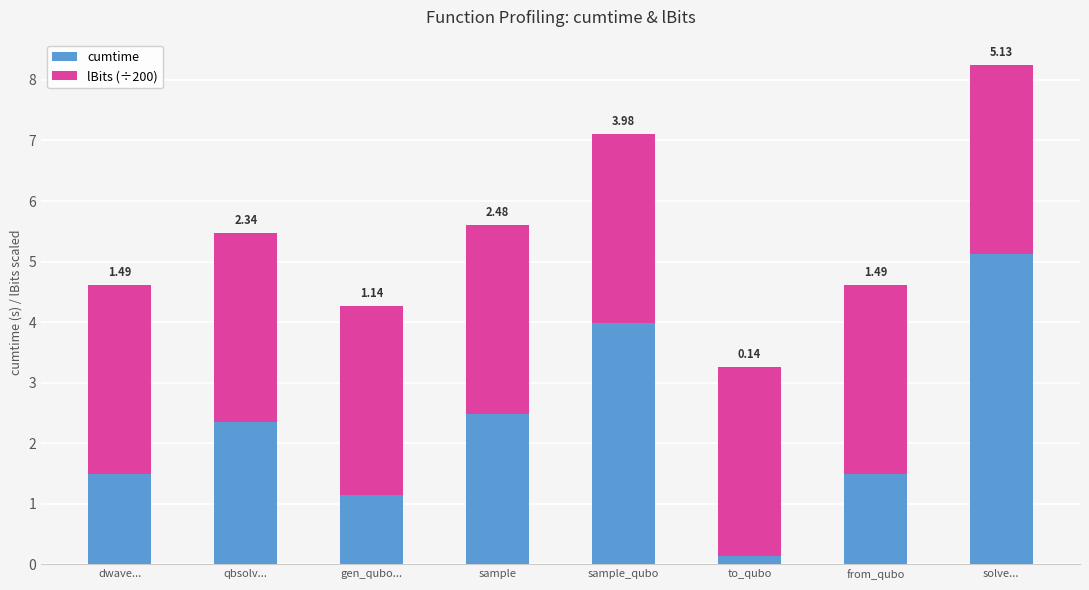

What is the sum of the cumtime values at to_qubo and sample?

2.6